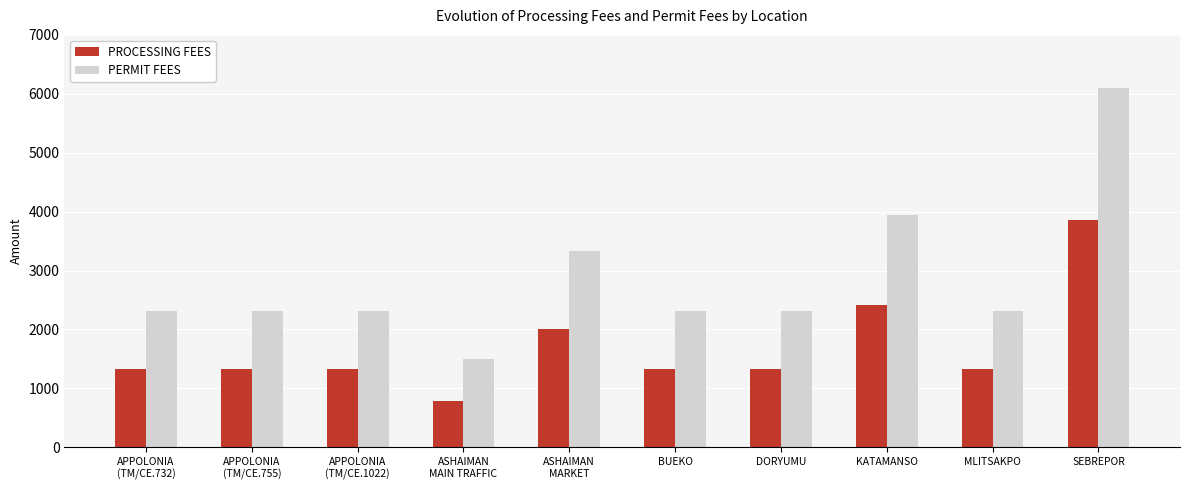

True or false: PERMIT FEES has a value of 1505 at ASHAIMAN
MAIN TRAFFIC.

True